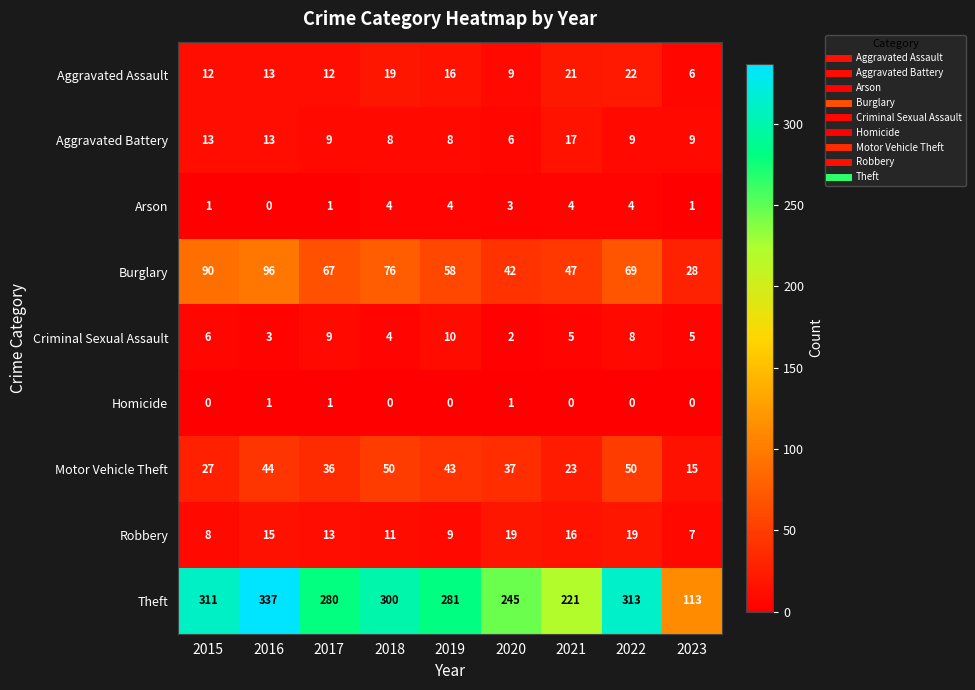

What is the difference between the second highest and minimum values in the Robbery series?

12